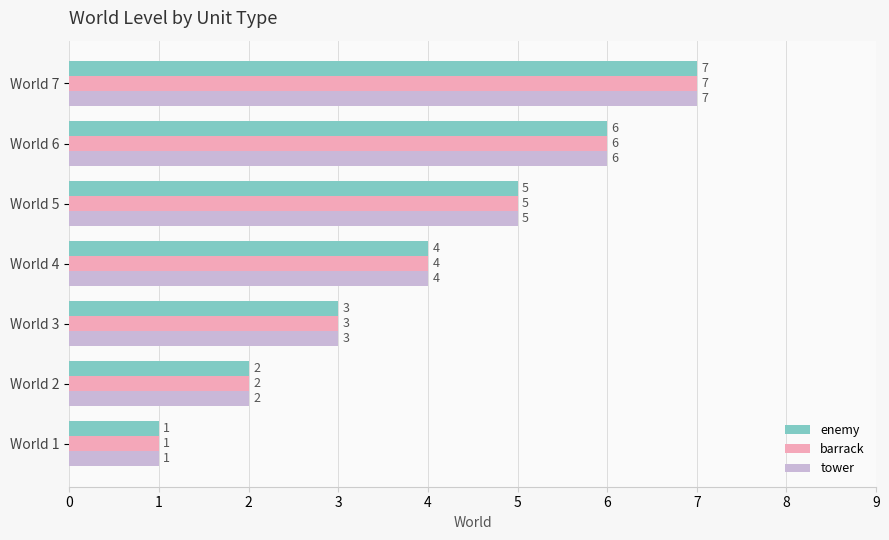

At which category is the sum across all series the highest?

World 7